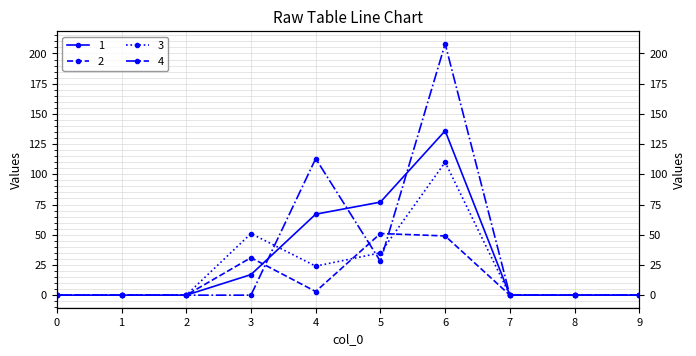

At which label does 3 reach its peak?

6